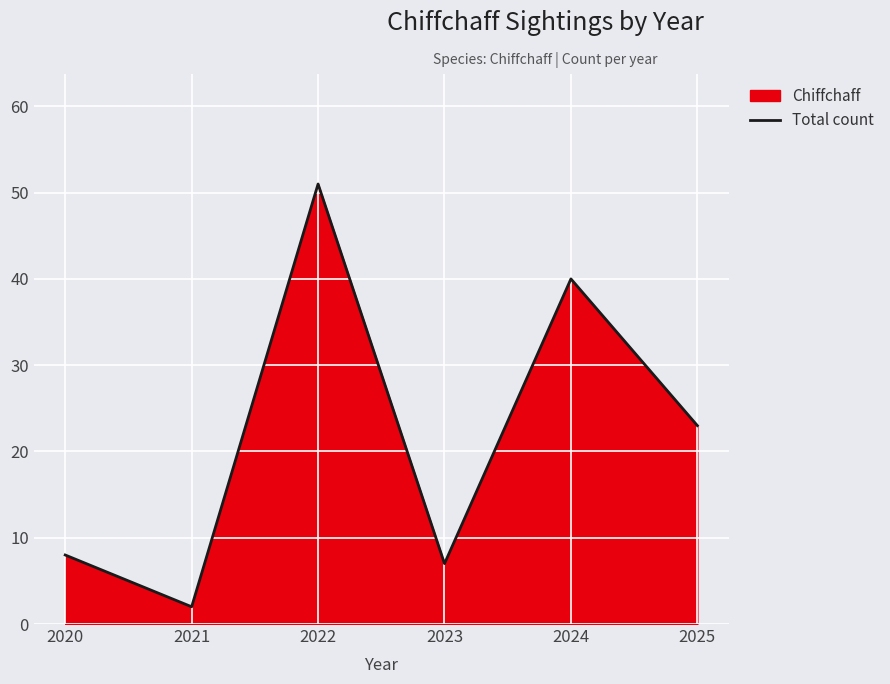

What is the maximum value shown in the chart?

51